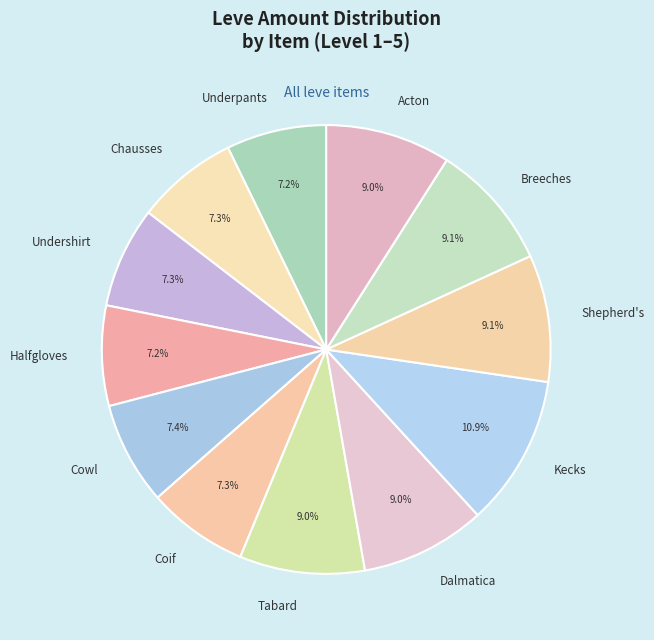

Approximately how many times larger is the value at Halfgloves compared to Coif?

1.0